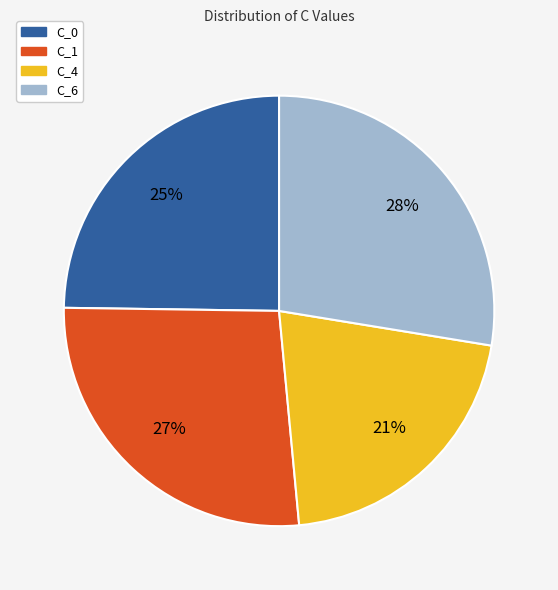

To the nearest percent, what is the difference between the largest and smallest slice percentages?

7%